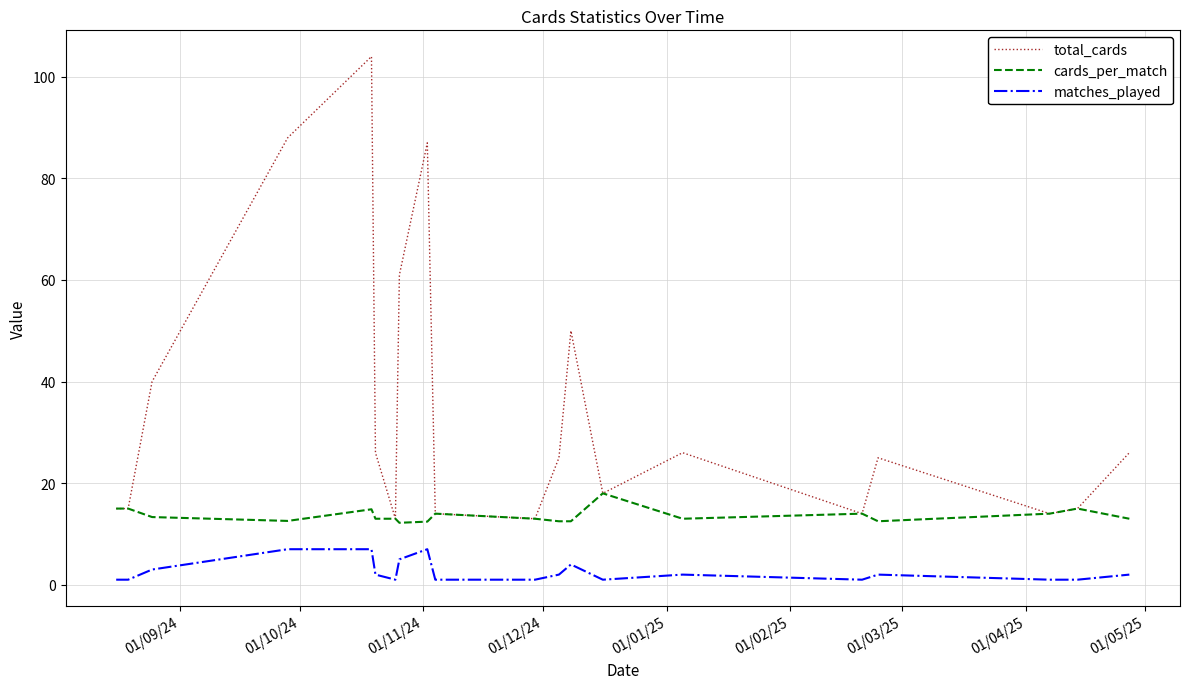

Does the chart display data point markers on the line(s)?

No